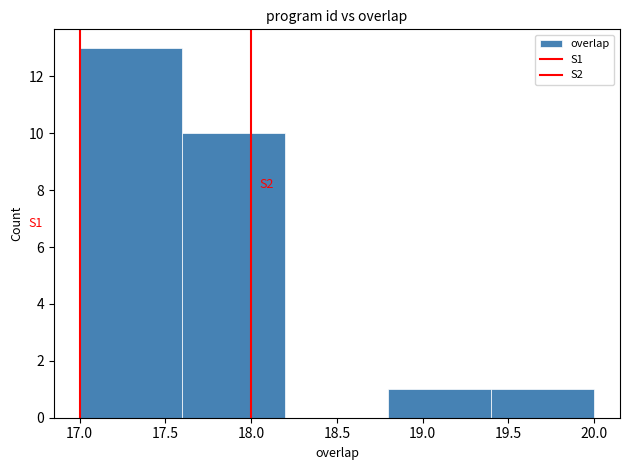

Over which range of the x-axis is the bar tallest?

17.0 to 17.6